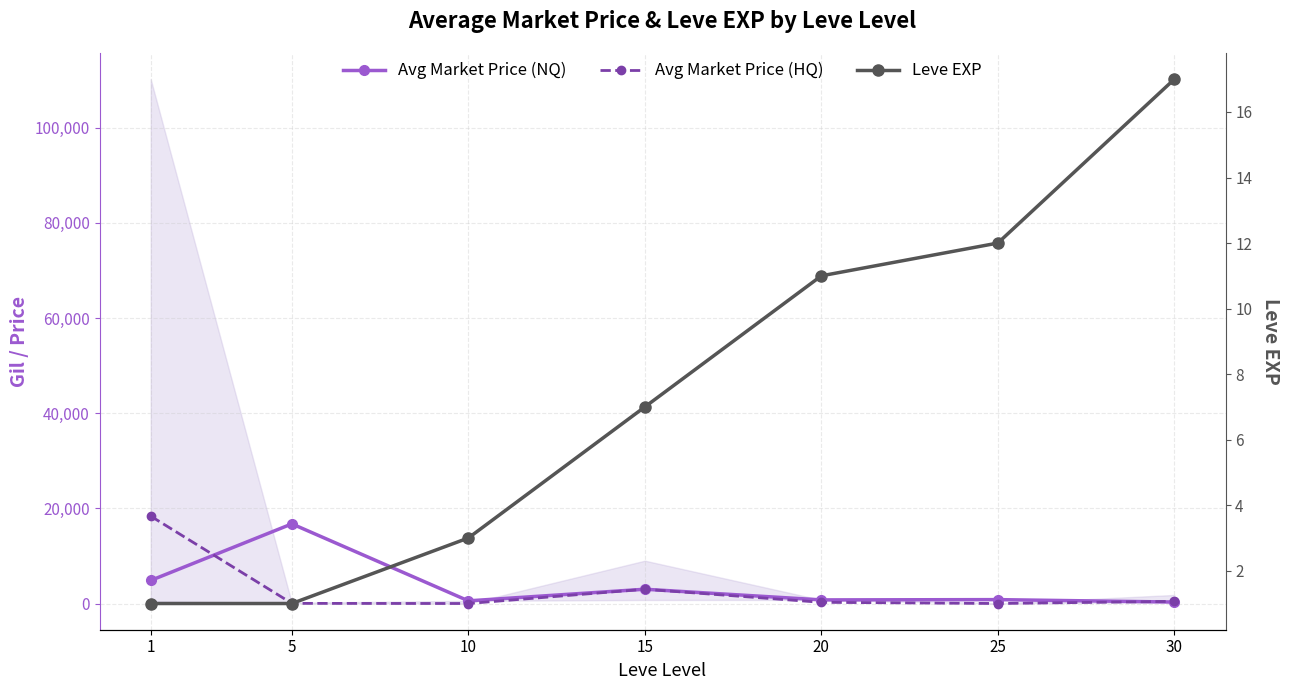

Reading left to right, list all the values displayed in this chart.

Avg Market Price (NQ): 4847	16734	558	3000	758	816	303
Avg Market Price (HQ): 18362	30	0	3000	250	0	450
Leve EXP: 1	1	3	7	11	12	17